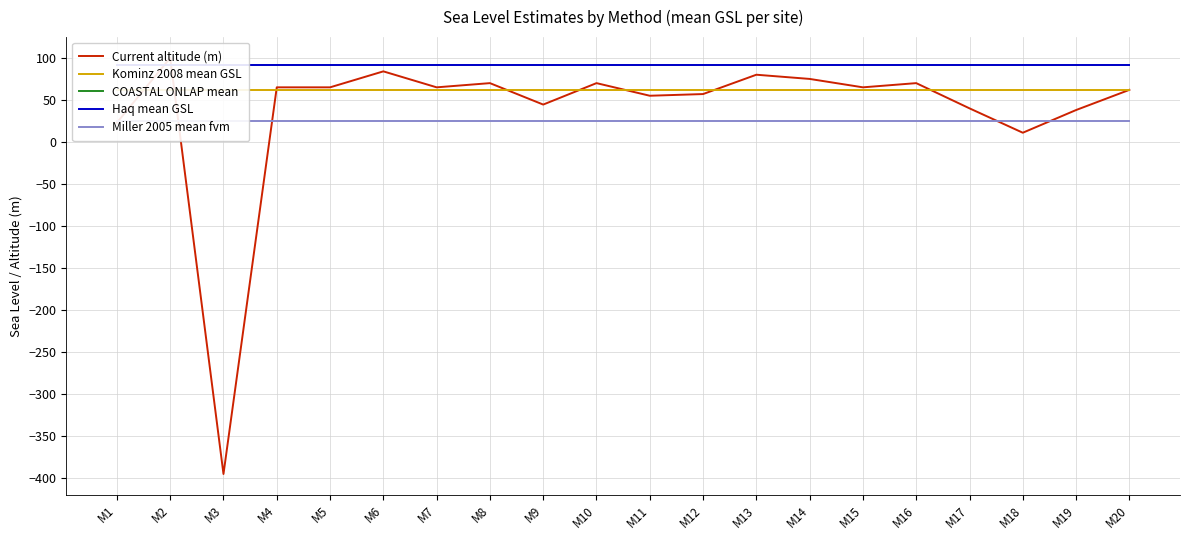

Count the number of categories in the chart.

20